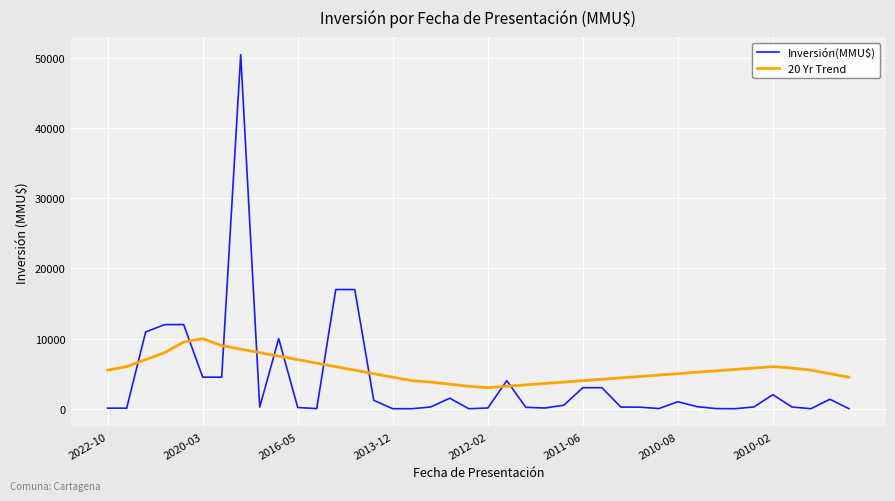

List the series in order of their peak value, lowest first.

20 Yr Trend, Inversión(MMU$)